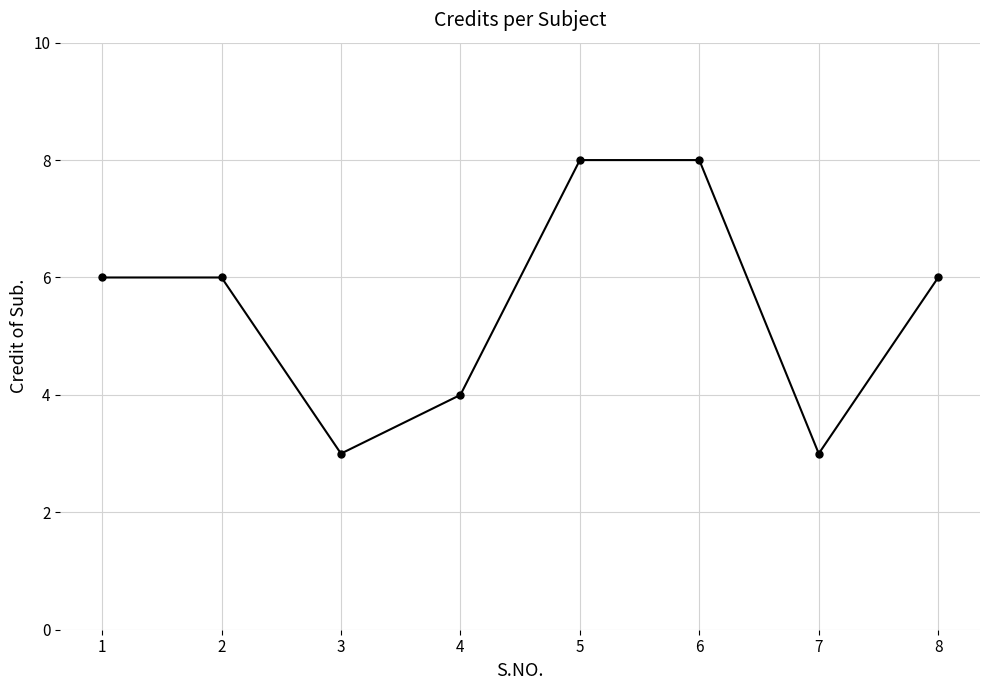

The value at 2 is 10. True or false?

False